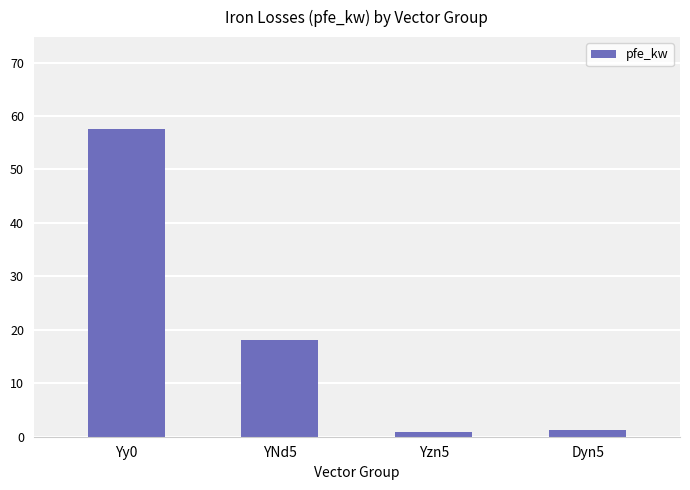

What position from the left is YNd5?

2